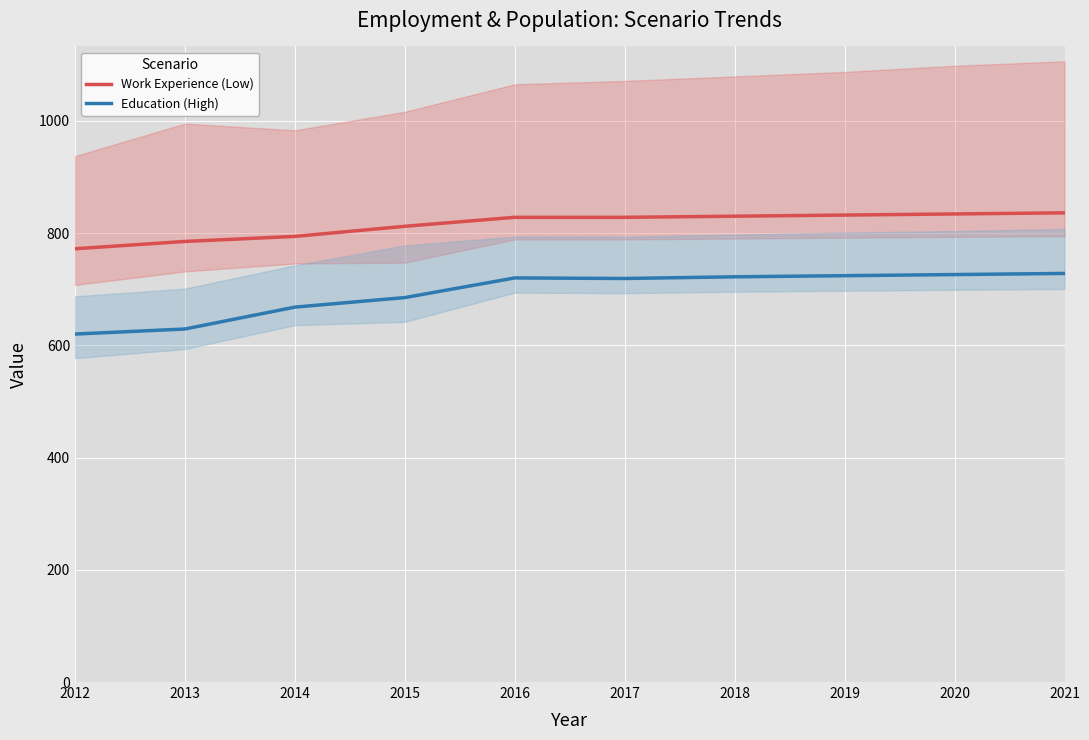

The value of Work Experience (Low) at 2018 is 558. True or false?

False